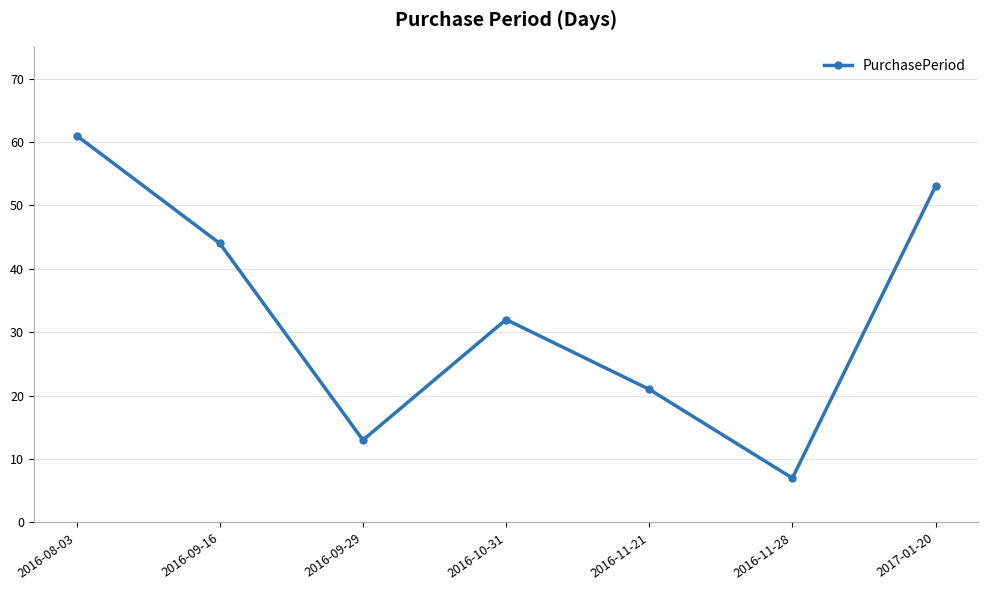

What is the greatest value displayed?

61